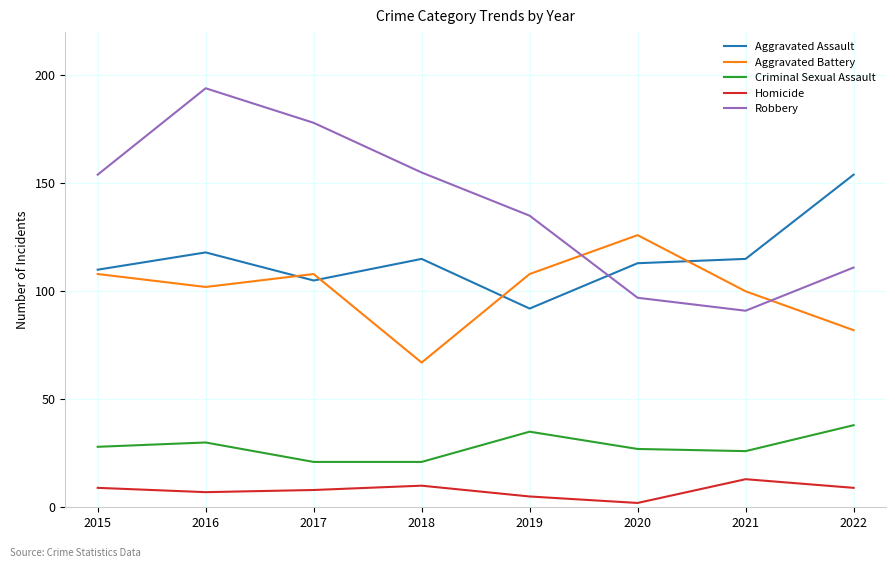

How many interior local peaks does the Homicide series have?

2